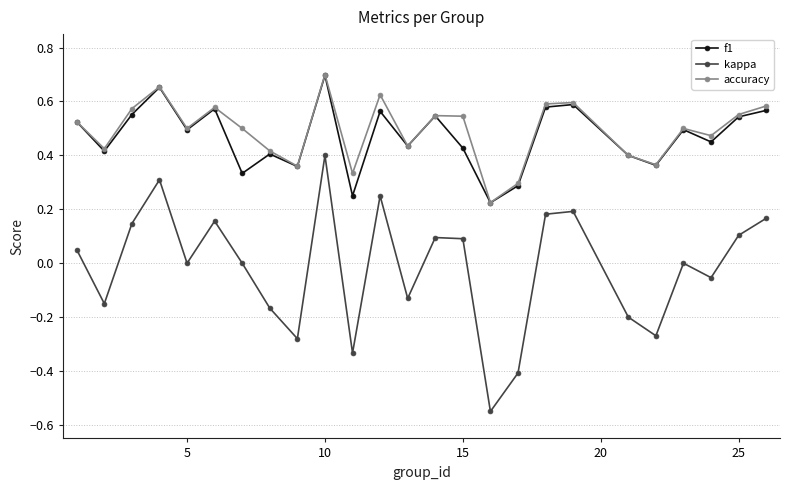

Which series has the largest range (max minus min)?

kappa